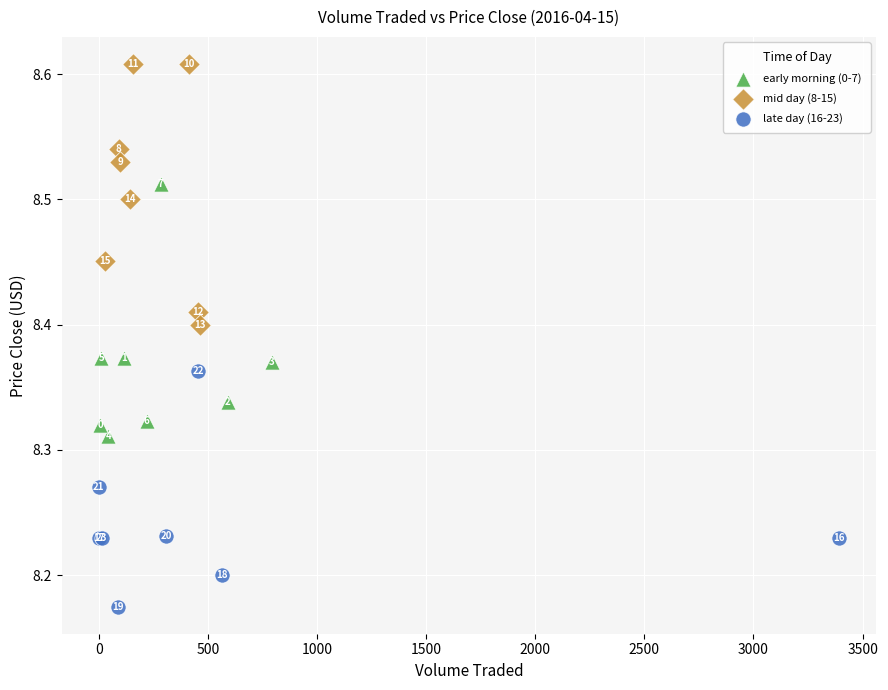

What are all the series names shown in the legend?

early morning (0-7), mid day (8-15), late day (16-23)